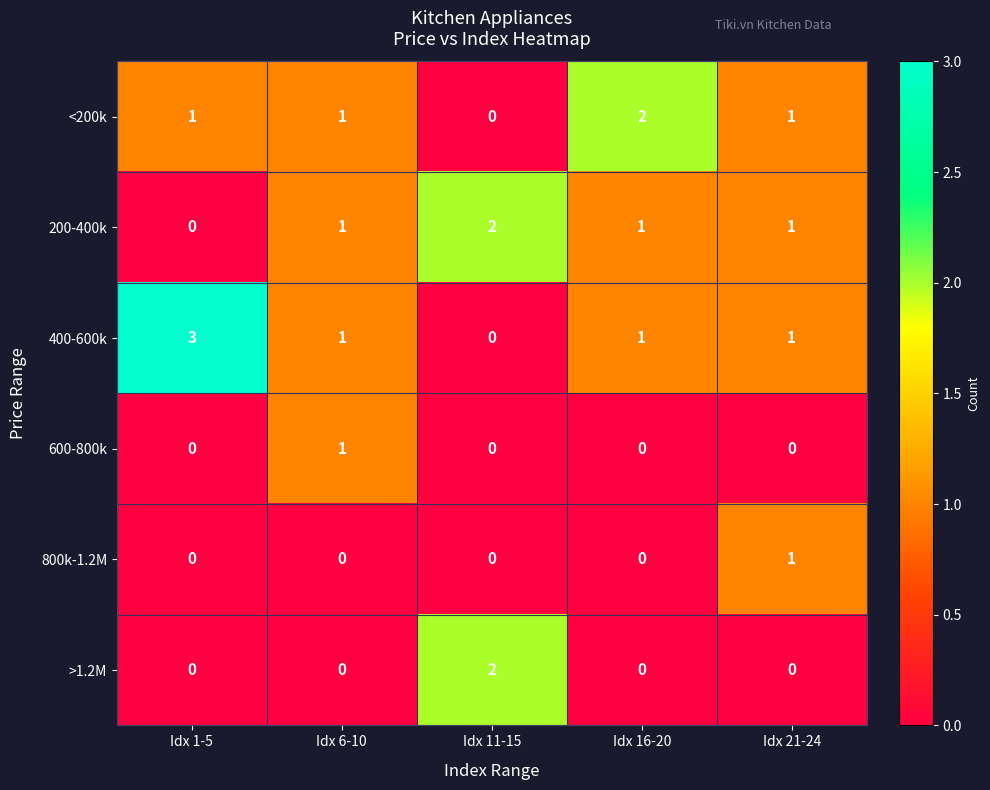

What is the sum of all <200k values?

5